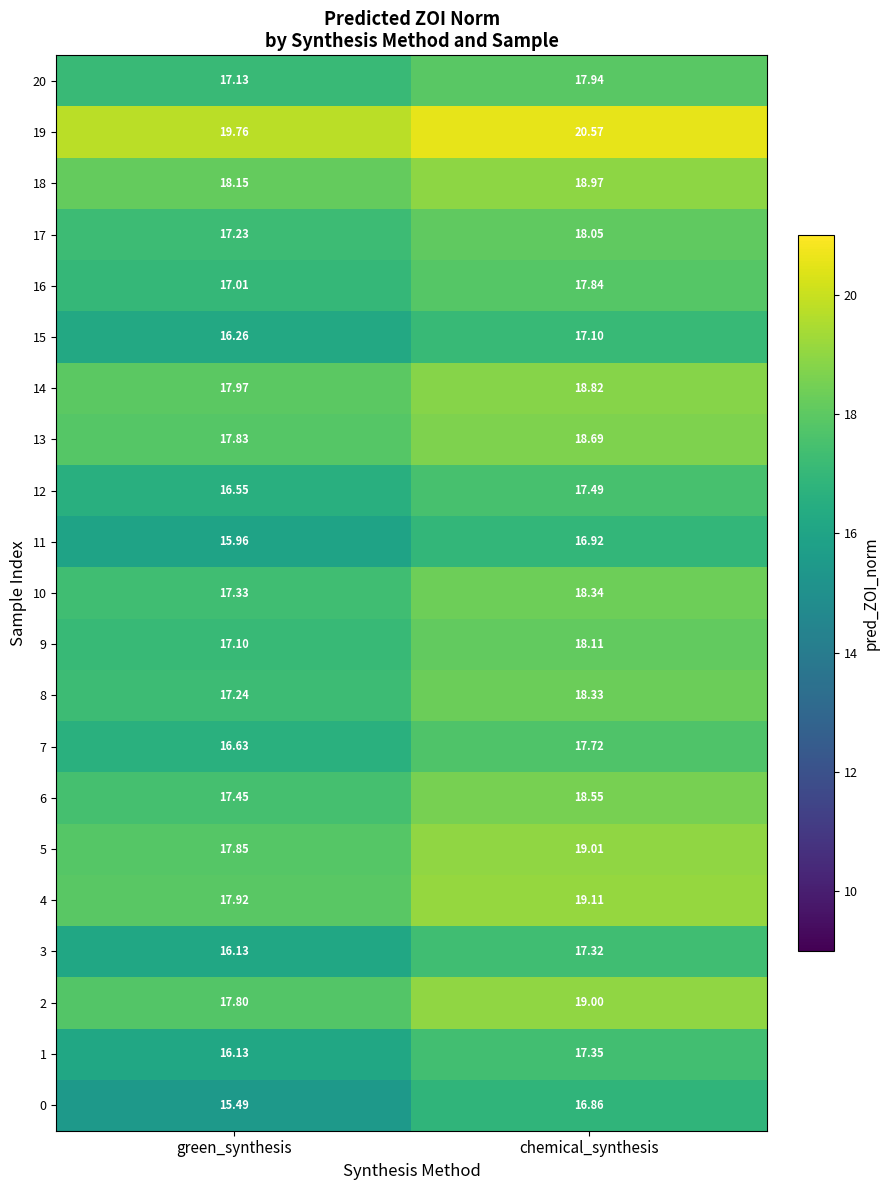

Is the value of 20 at chemical_synthesis greater than the value of 19 at chemical_synthesis?

No